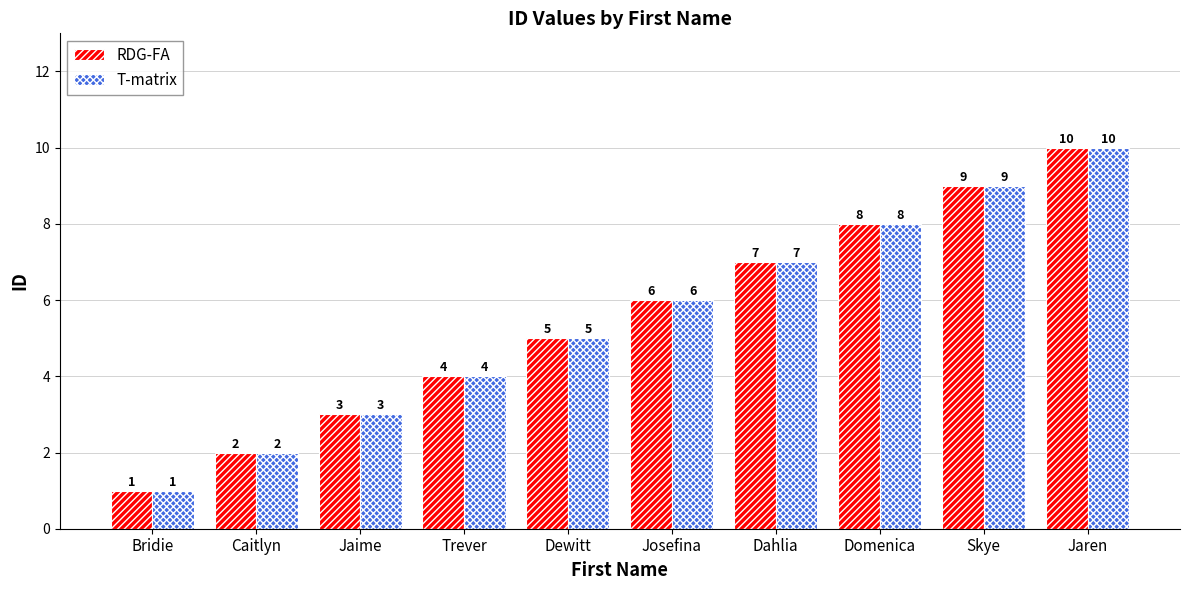

The value of RDG-FA at Caitlyn is 2. True or false?

True